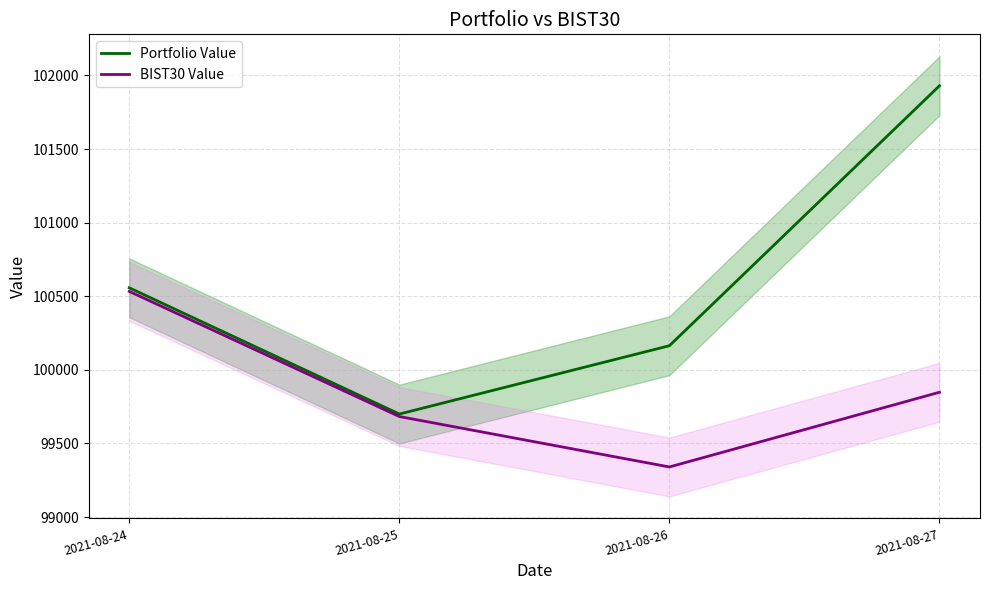

Reading right to left, extract all data points from this chart.

Portfolio Value: 2021-08-27=101929.8	2021-08-26=100163.9	2021-08-25=99699.8	2021-08-24=100557.3
BIST30 Value: 2021-08-27=99847.8	2021-08-26=99340.3	2021-08-25=99682.8	2021-08-24=100532.9